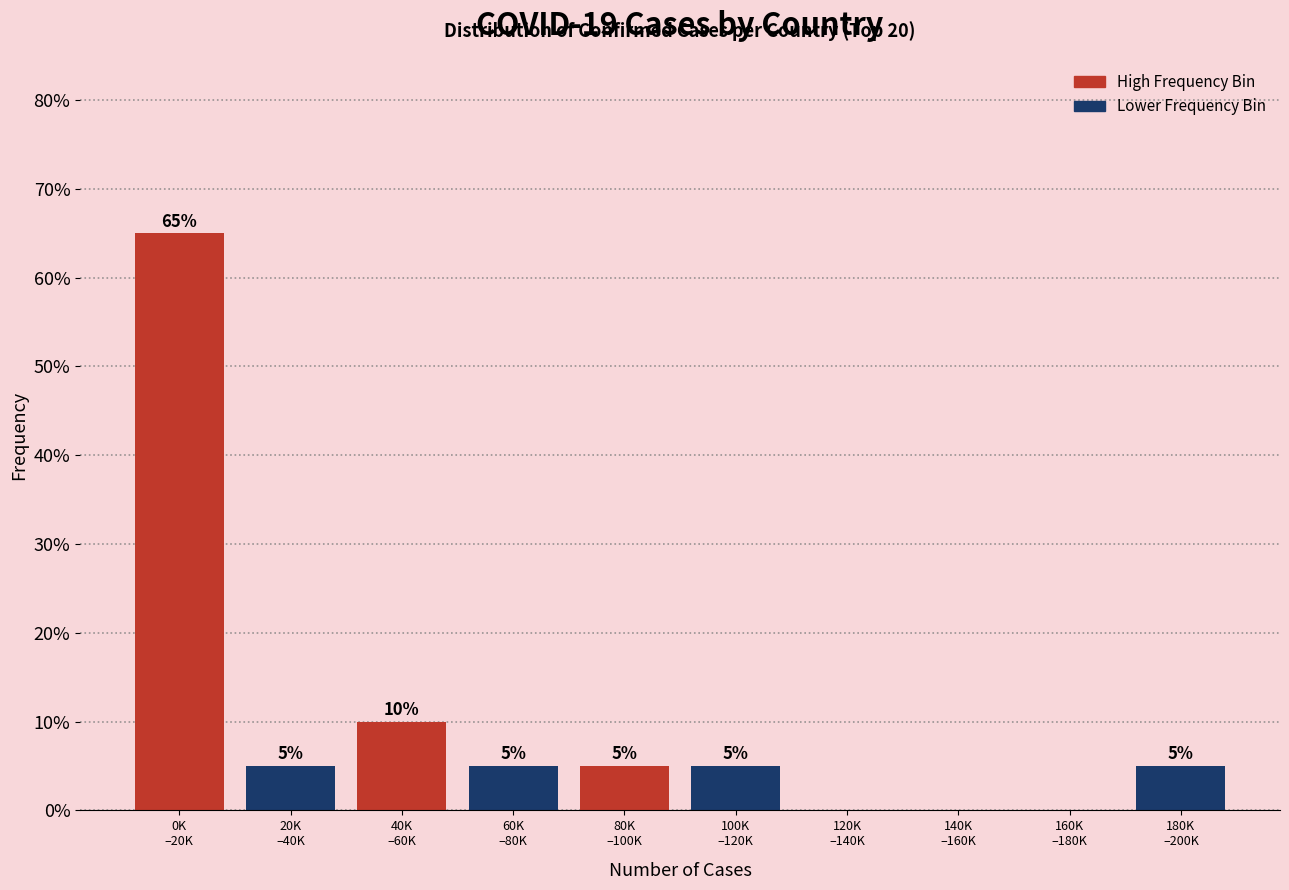

What is the greatest value displayed?

65